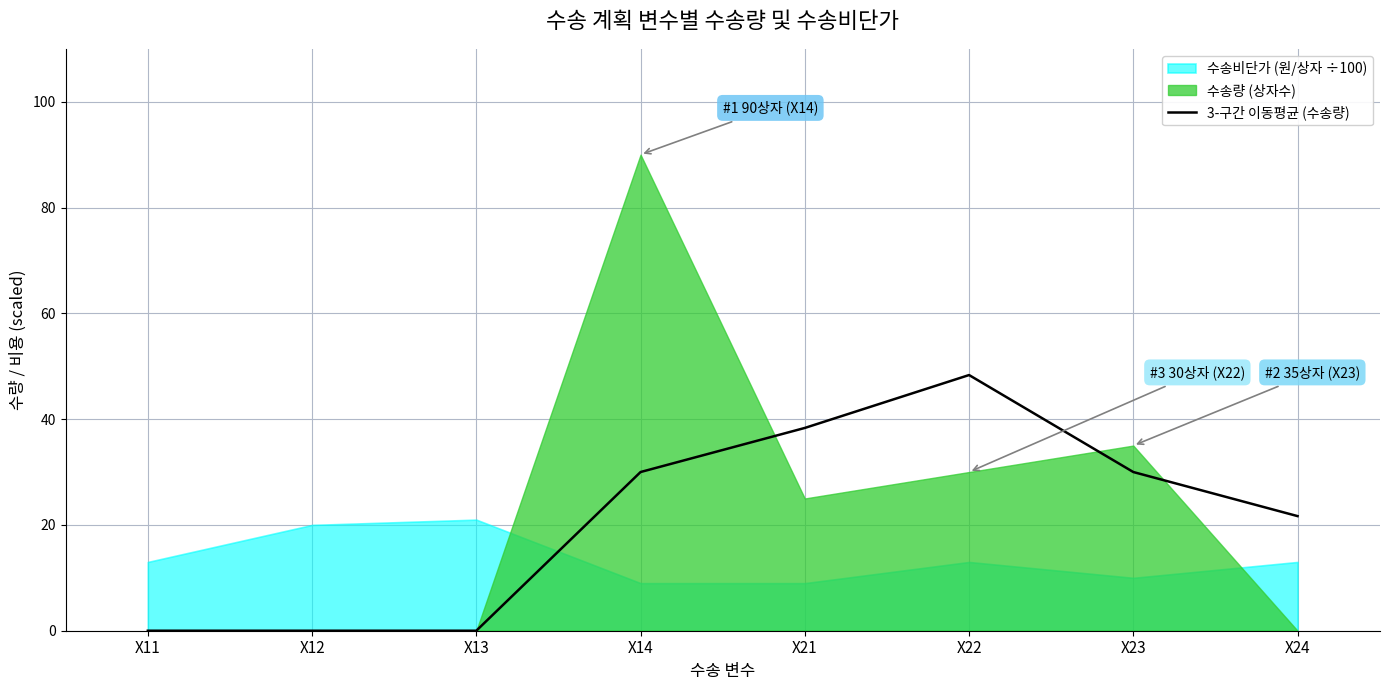

Is it true that 3-구간 이동평균 (수송량) equals 0.0 at X12?

True